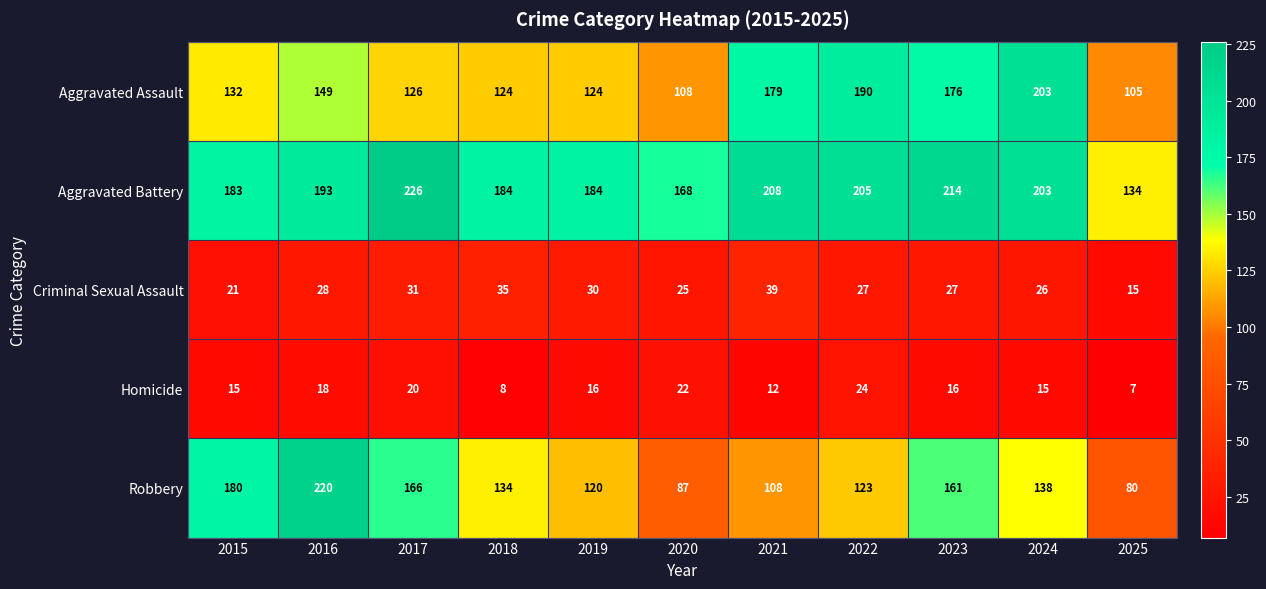

What is the total value across all series at 2020?

410